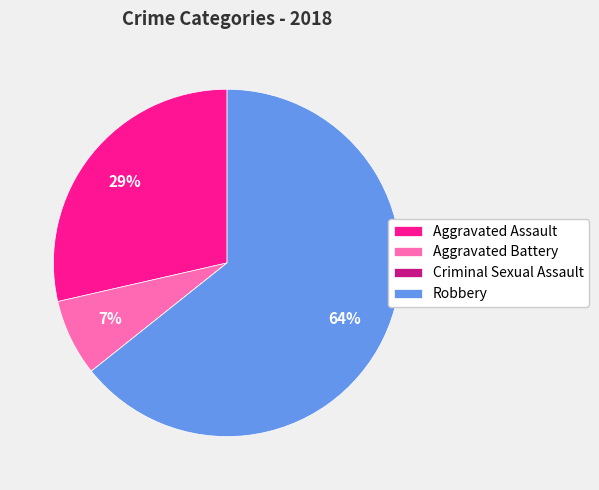

True or false: Aggravated Assault accounts for 29% of the total.

True